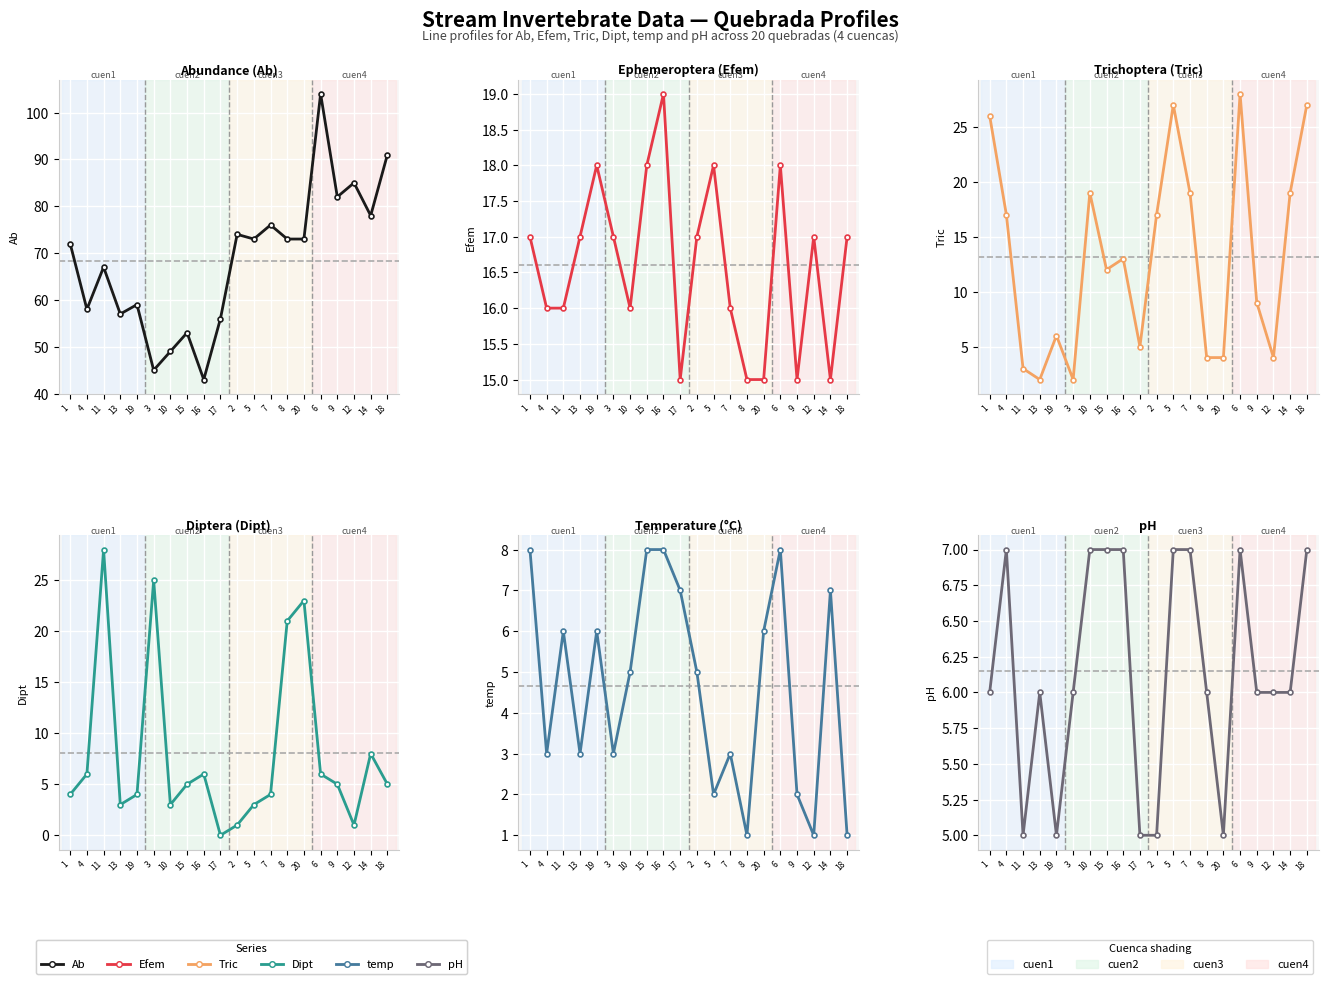

Reading left to right, what are all the values shown in this chart?

Ab: 1=72	4=58	11=67	13=57	19=59	3=45	10=49	15=53	16=43	17=56	2=74	5=73	7=76	8=73	20=73	6=104	9=82	12=85	14=78	18=91
Efem: 1=17	4=16	11=16	13=17	19=18	3=17	10=16	15=18	16=19	17=15	2=17	5=18	7=16	8=15	20=15	6=18	9=15	12=17	14=15	18=17
Tric: 1=26	4=17	11=3	13=2	19=6	3=2	10=19	15=12	16=13	17=5	2=17	5=27	7=19	8=4	20=4	6=28	9=9	12=4	14=19	18=27
Dipt: 1=4	4=6	11=28	13=3	19=4	3=25	10=3	15=5	16=6	17=0	2=1	5=3	7=4	8=21	20=23	6=6	9=5	12=1	14=8	18=5
temp: 1=8	4=3	11=6	13=3	19=6	3=3	10=5	15=8	16=8	17=7	2=5	5=2	7=3	8=1	20=6	6=8	9=2	12=1	14=7	18=1
pH: 1=6	4=7	11=5	13=6	19=5	3=6	10=7	15=7	16=7	17=5	2=5	5=7	7=7	8=6	20=5	6=7	9=6	12=6	14=6	18=7